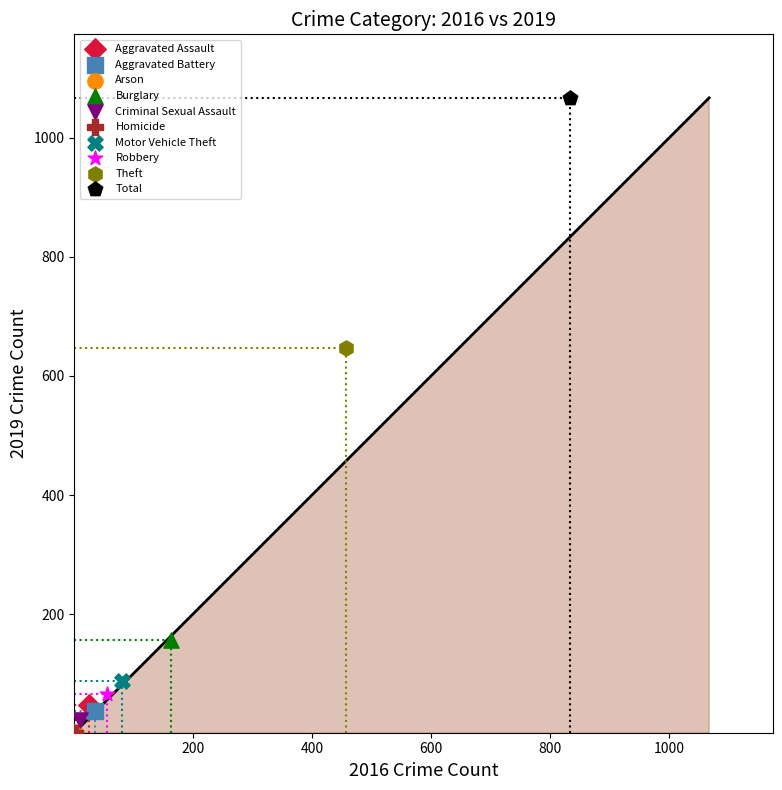

What are all the series names shown in the legend?

Aggravated Assault, Aggravated Battery, Arson, Burglary, Criminal Sexual Assault, Homicide, Motor Vehicle Theft, Robbery, Theft, Total